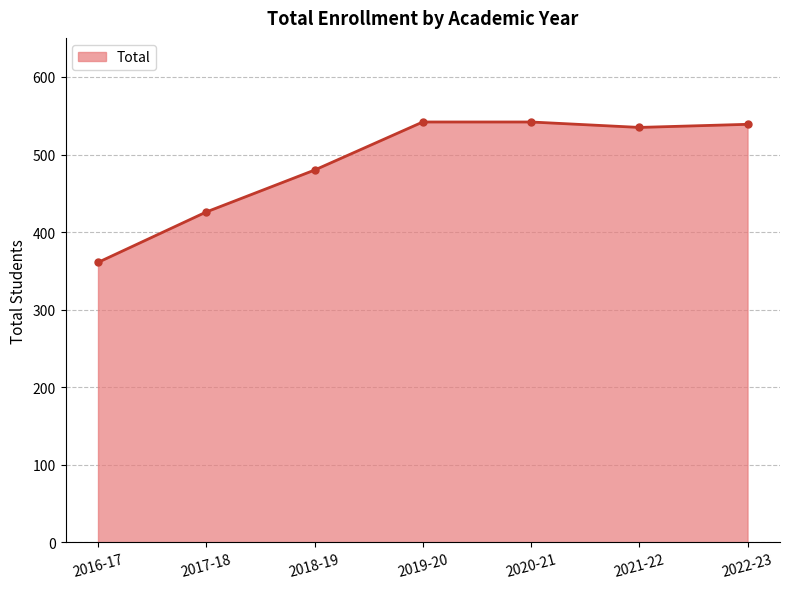

Reading left to right, list all the values displayed in this chart.

361	426	480	542	542	535	539